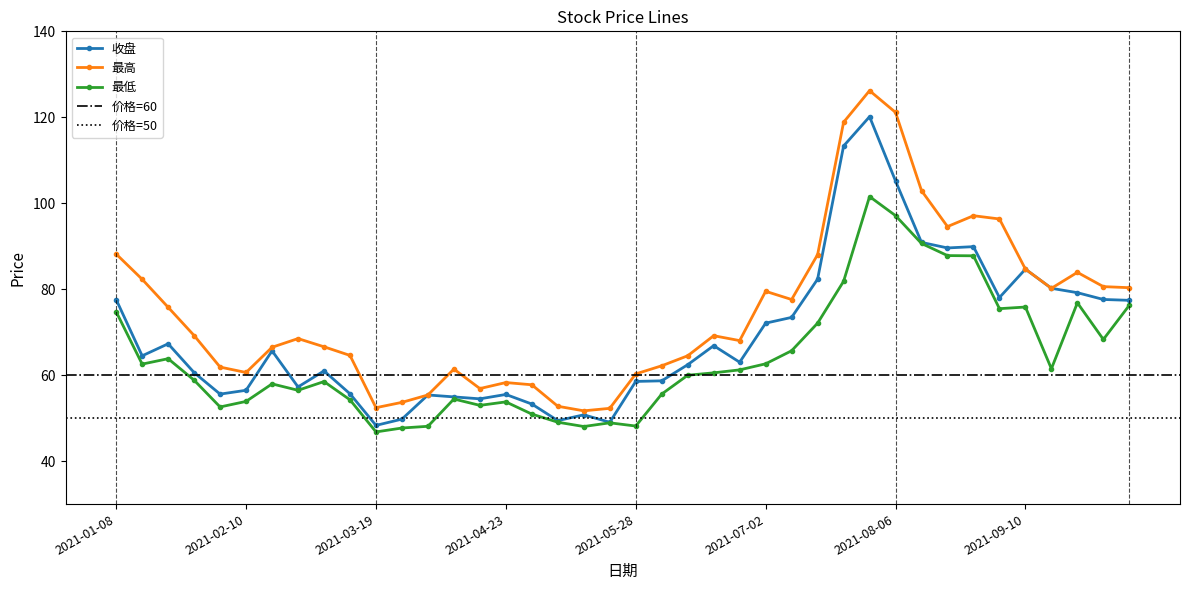

Which series changed the most between 2021-01-29 and 2021-05-21?

最高